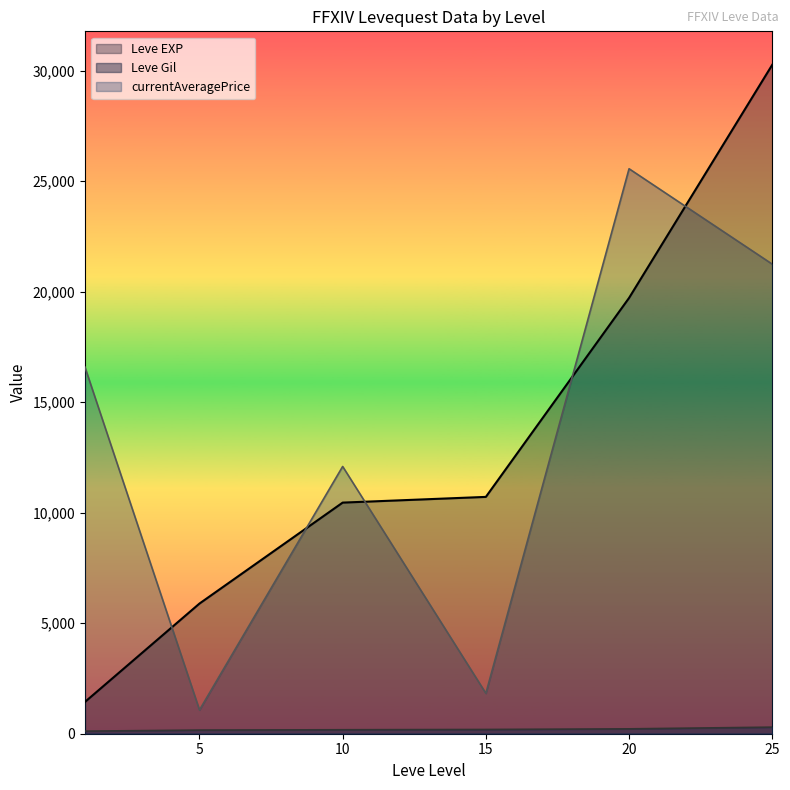

What is the difference between the maximum and second lowest values in the currentAveragePrice series?

23737.6